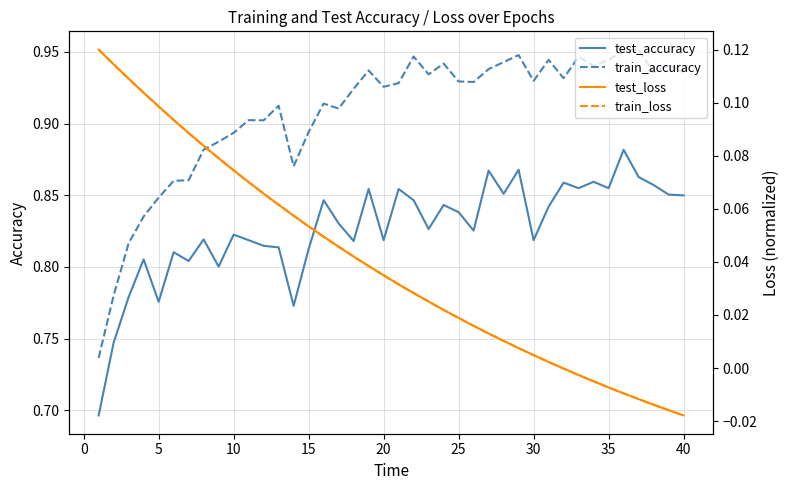

What is the average value of the test_accuracy series?

0.8